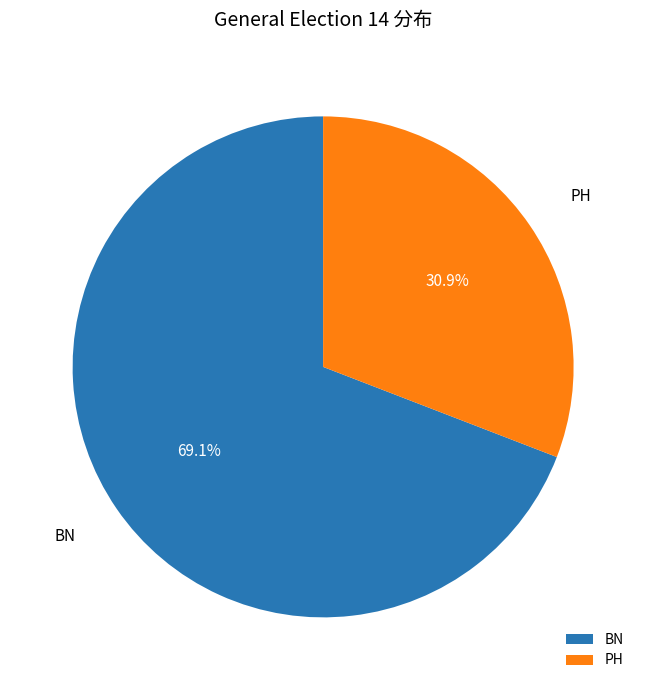

True or false: BN accounts for 81% of the total.

False